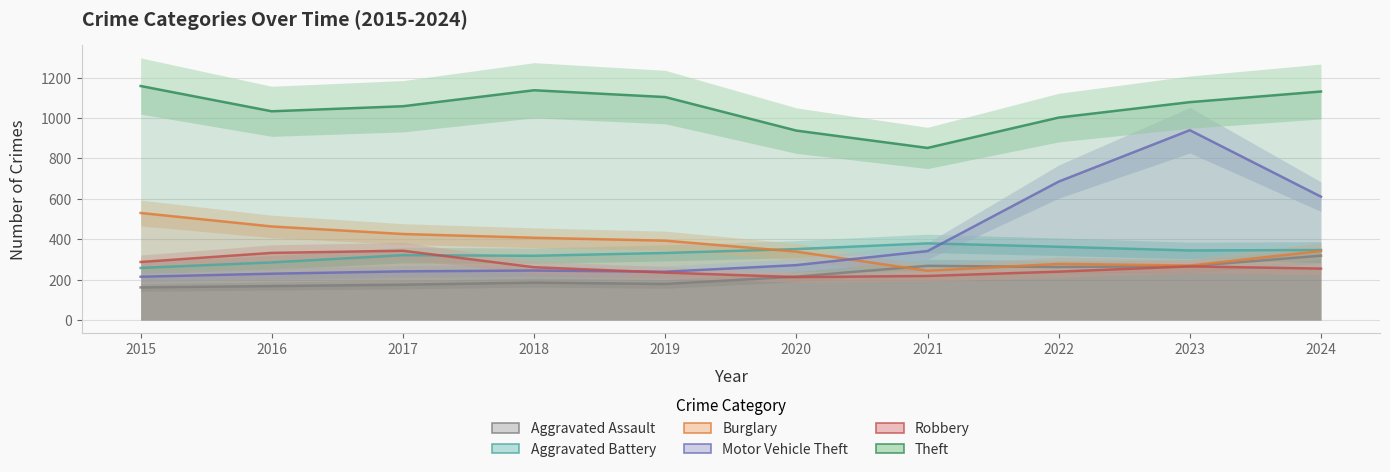

How many intersections are there between Burglary and Aggravated Battery?

1